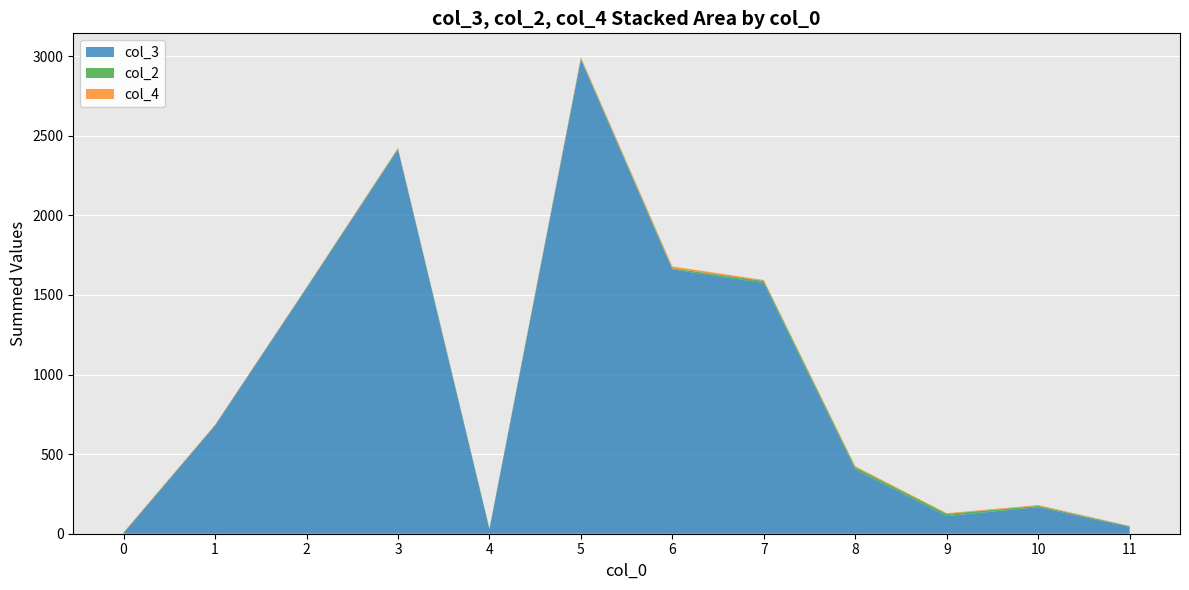

The value of col_3 at 10 is 167. True or false?

True